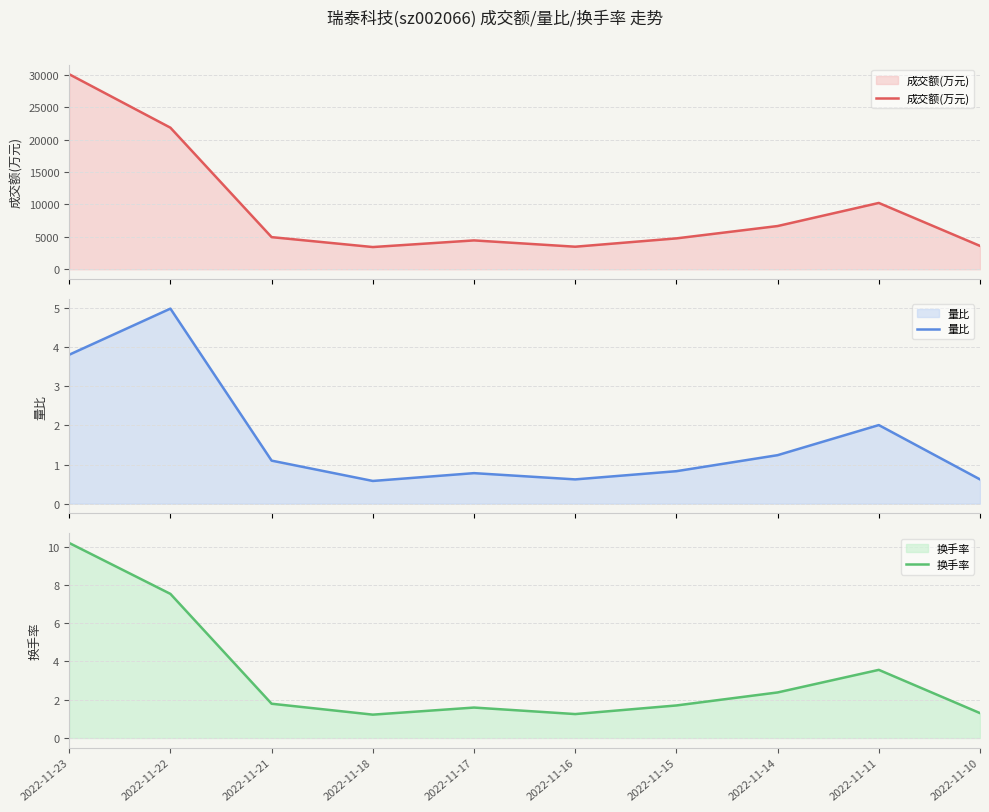

How many data points does each series have?

10